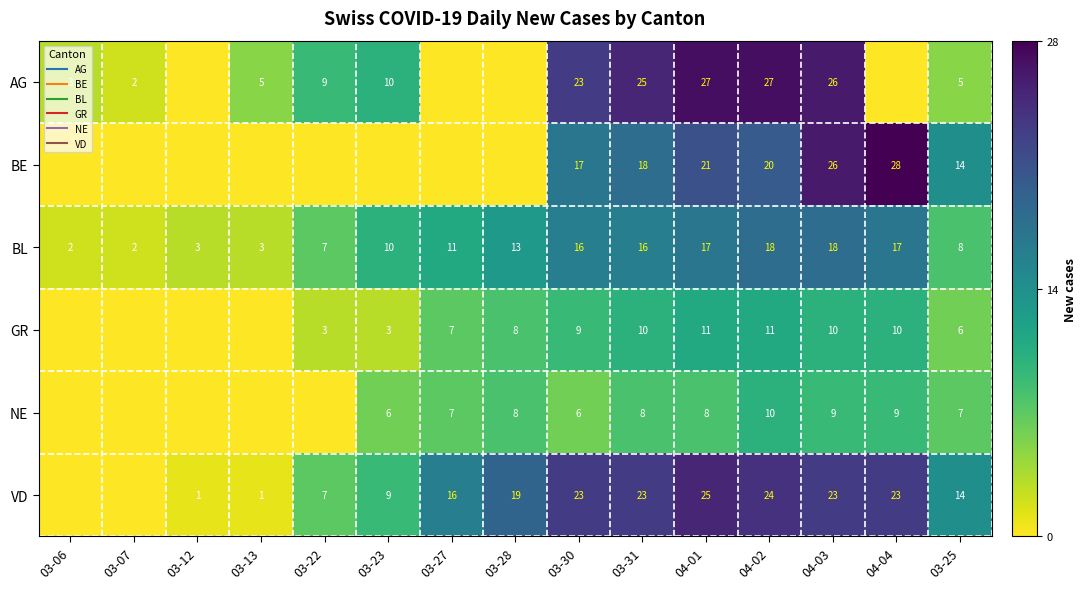

Between 03-12 and 03-27, which series saw the biggest shift?

VD